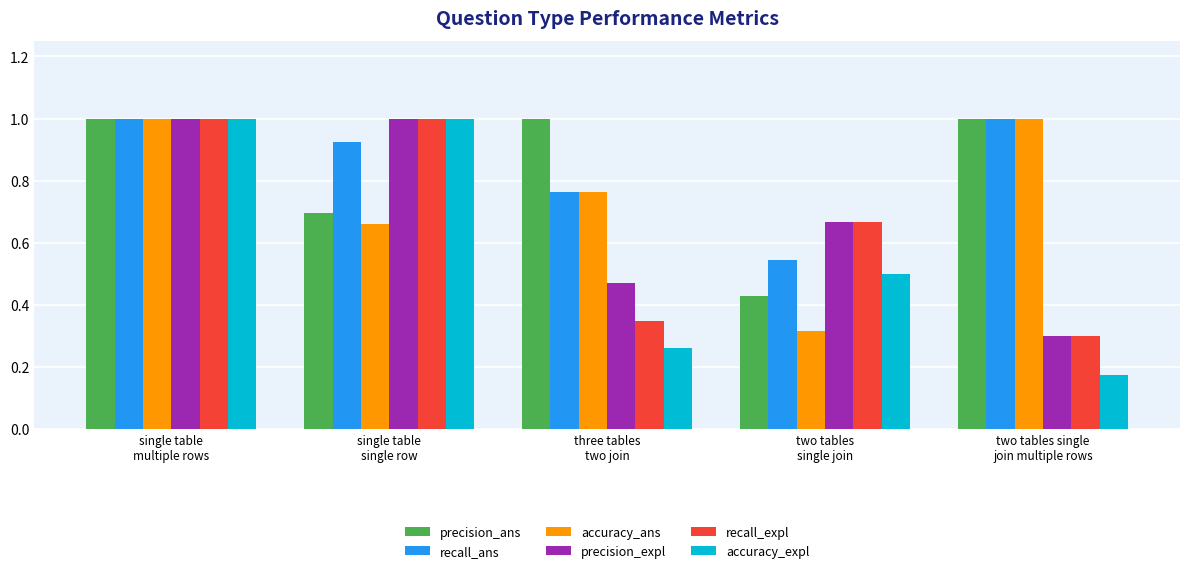

Which series has the largest range (max minus min)?

accuracy_expl